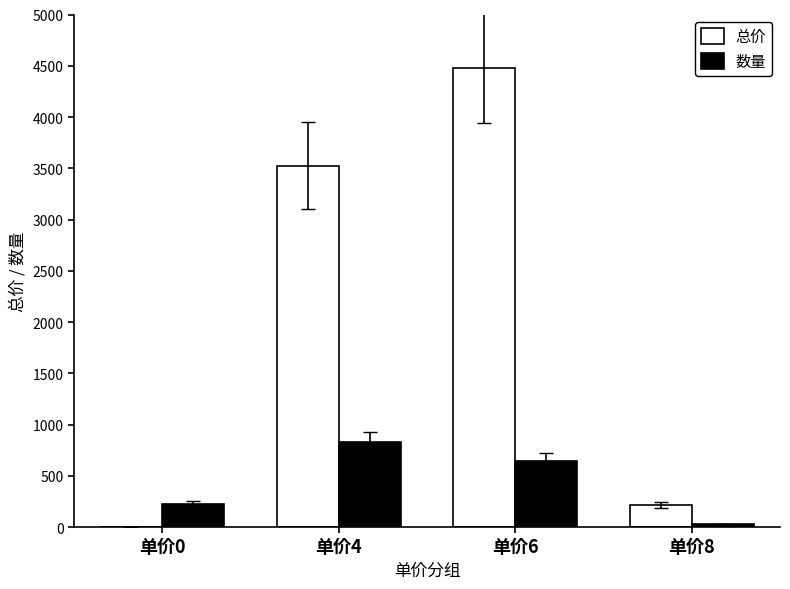

Reading left to right, transcribe all the data shown in this chart.

总价: 单价0=0	单价4=3524	单价6=4482	单价8=216
数量: 单价0=228	单价4=831	单价6=649	单价8=26